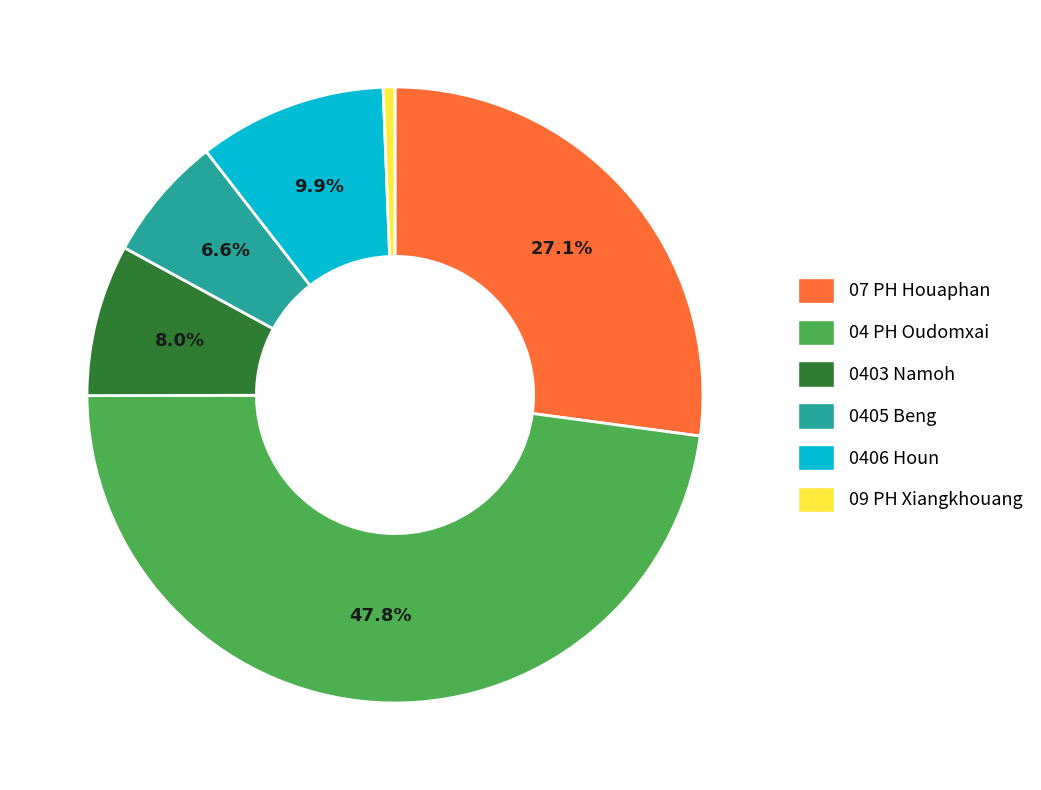

Is there any slice that represents more than half of the pie?

No